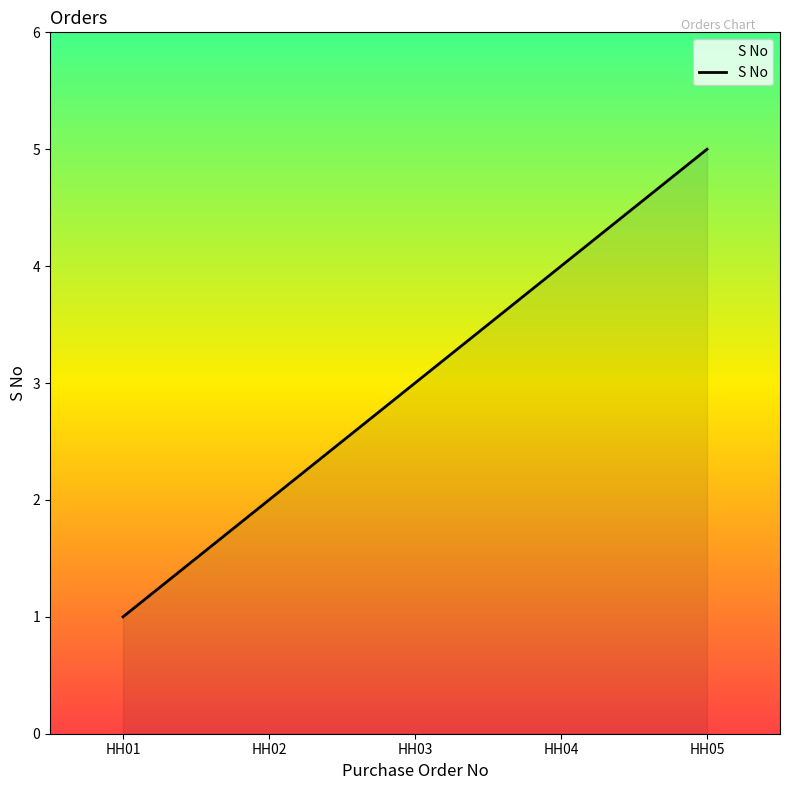

What is the difference between the maximum and minimum values?

4